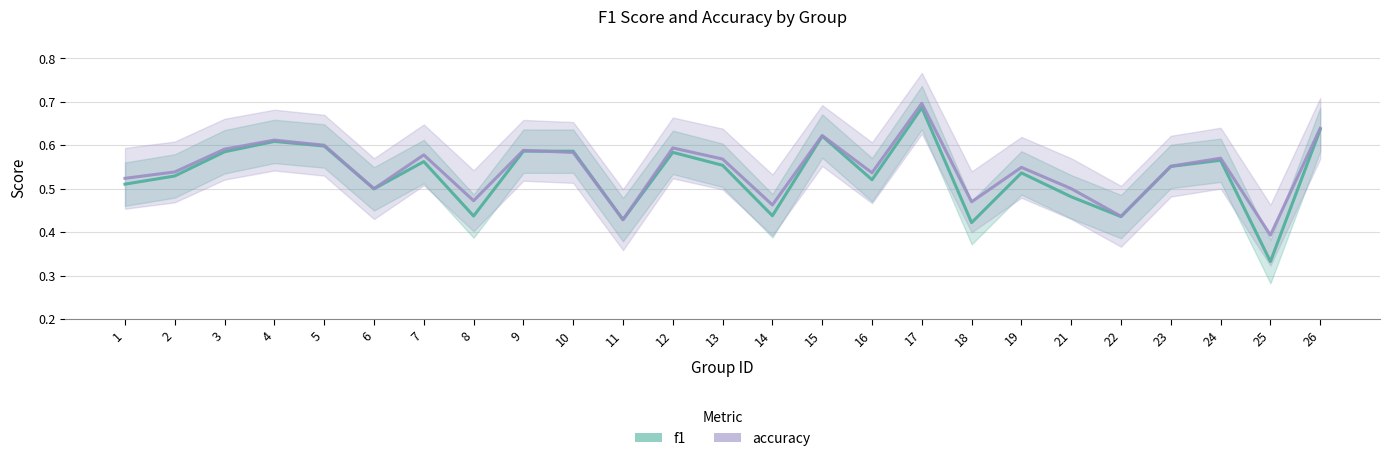

Between which two adjacent categories do f1 and accuracy first intersect?

9 and 10